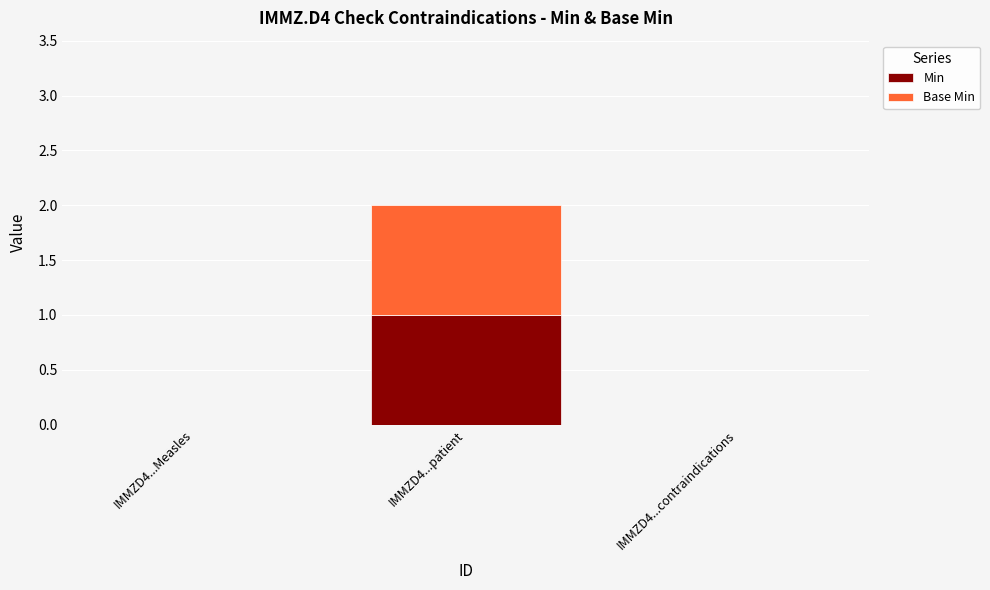

Reading right to left, transcribe the values for Min.

IMMZD4...contraindications=0	IMMZD4...patient=1	IMMZD4...Measles=0